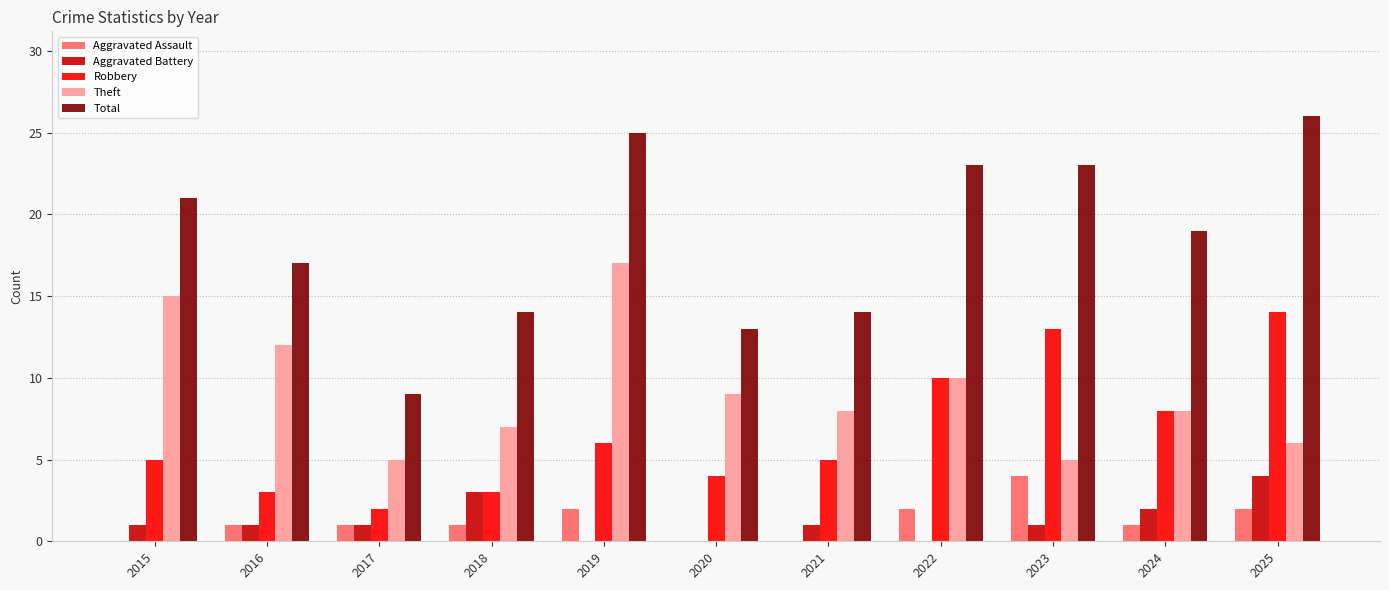

What is the sum of all Total values?

204